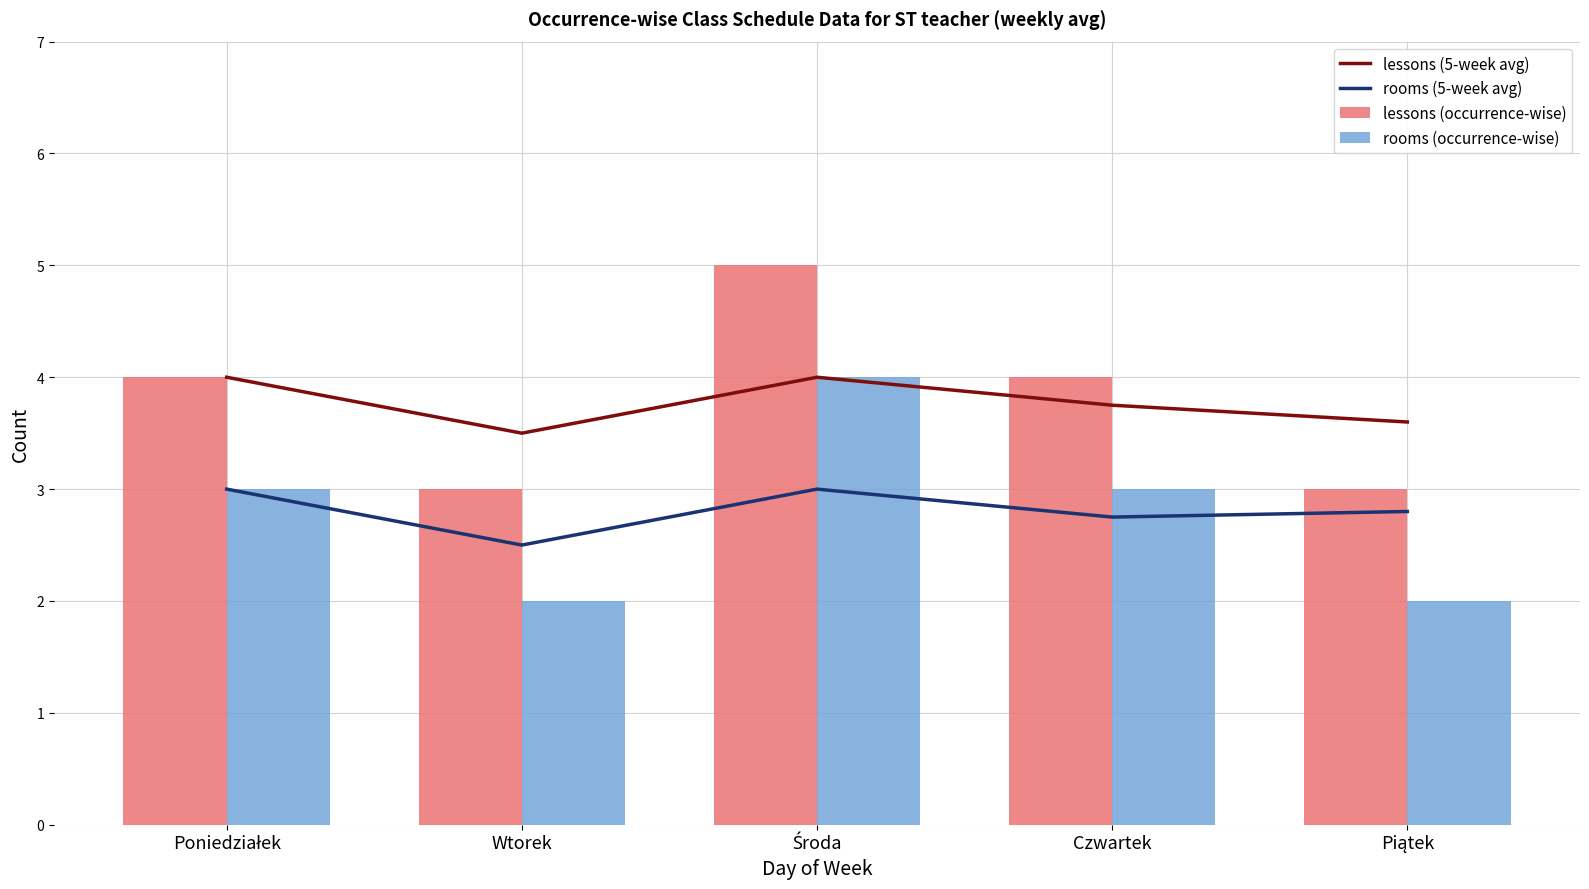

What is the sum of all rooms (occurrence-wise) values?

14